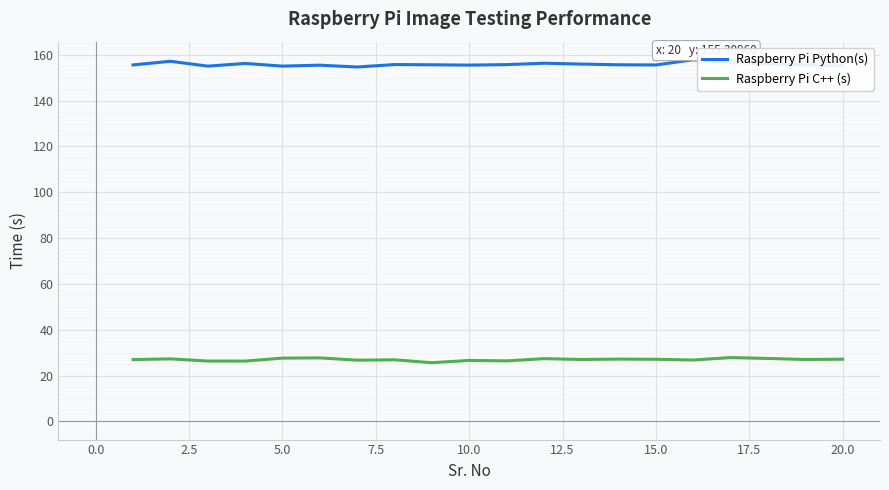

Rank the series by their average value, from highest to lowest.

Raspberry Pi Python(s), Raspberry Pi C++ (s)